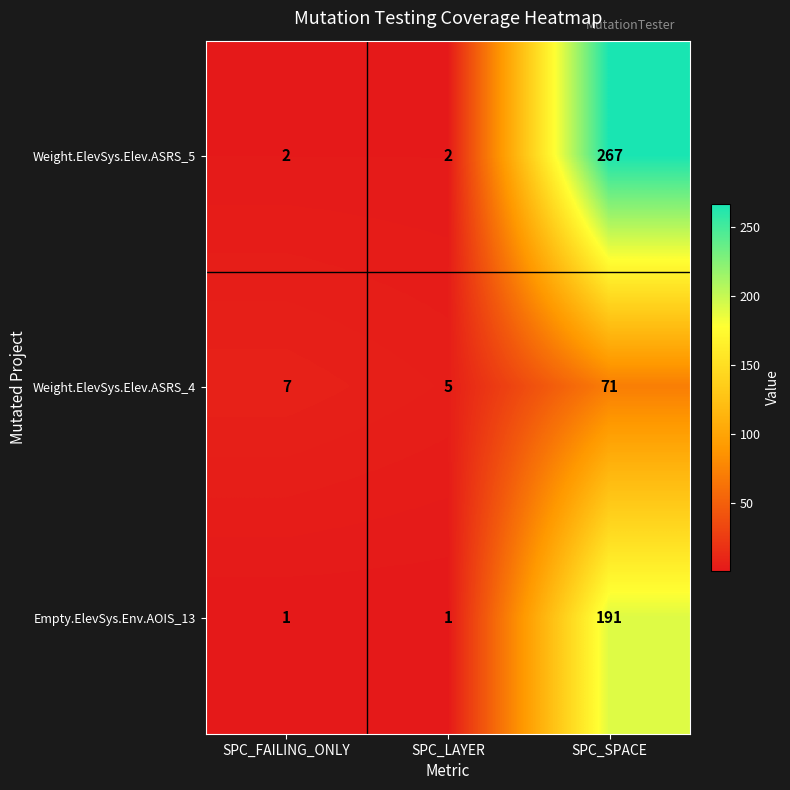

Reading right to left, list all the values displayed in this chart.

Weight.ElevSys.Elev.ASRS_5: 267	2	2
Weight.ElevSys.Elev.ASRS_4: 71	5	7
Empty.ElevSys.Env.AOIS_13: 191	1	1